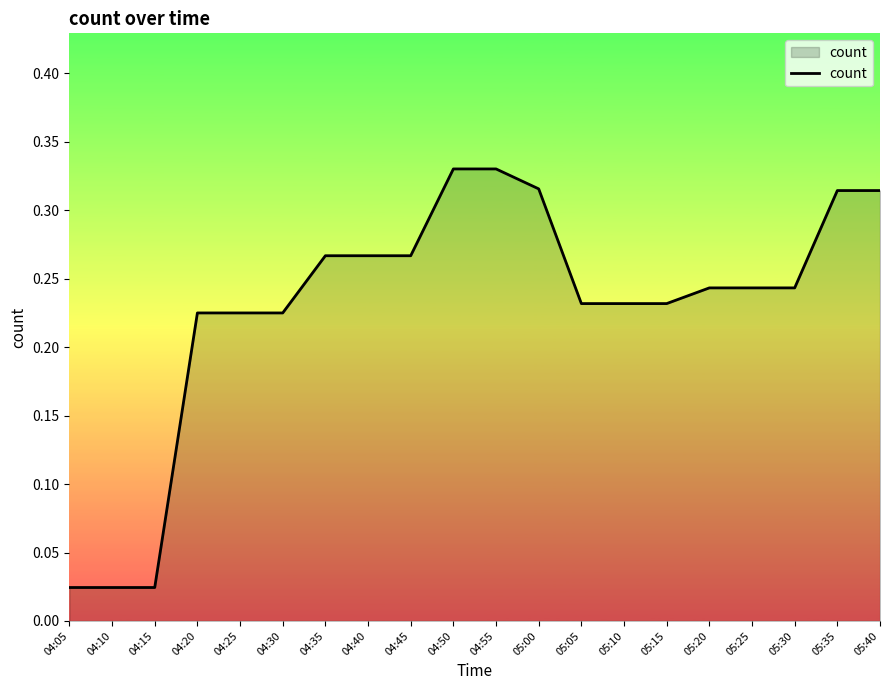

What position from the right is 04:45?

12